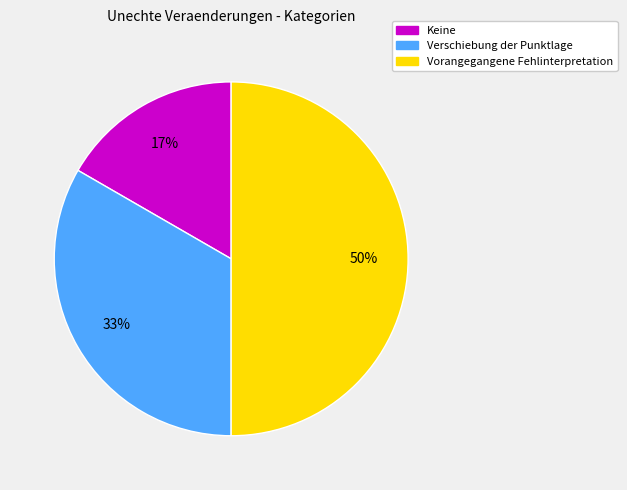

What is the largest slice in the pie chart?

Vorangegangene Fehlinterpretation